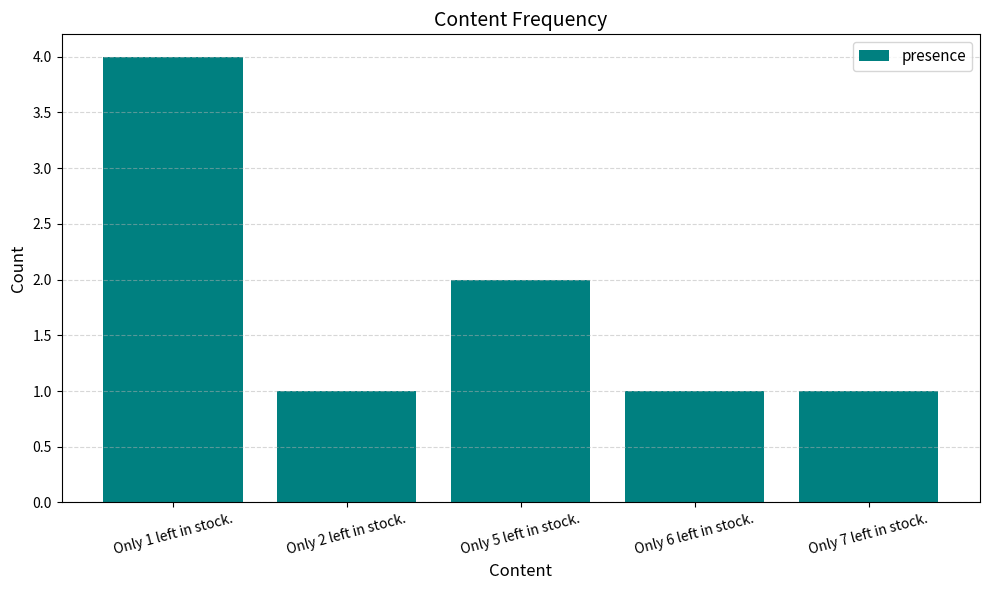

What is the difference between the values at Only 5 left in stock. and Only 1 left in stock.?

2